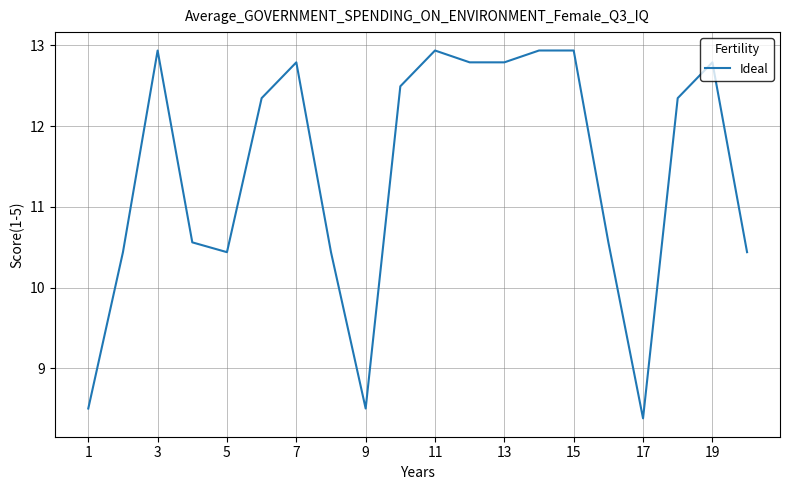

What is the difference between the maximum and minimum values?

4.6